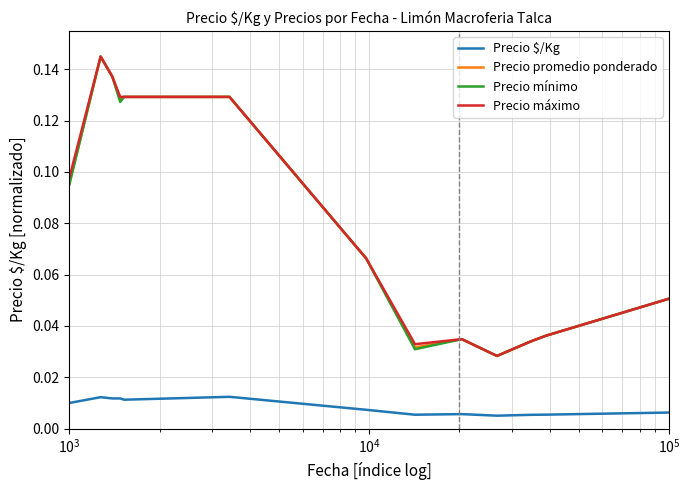

True or false: Precio mínimo and Precio $/Kg cross at least once.

False